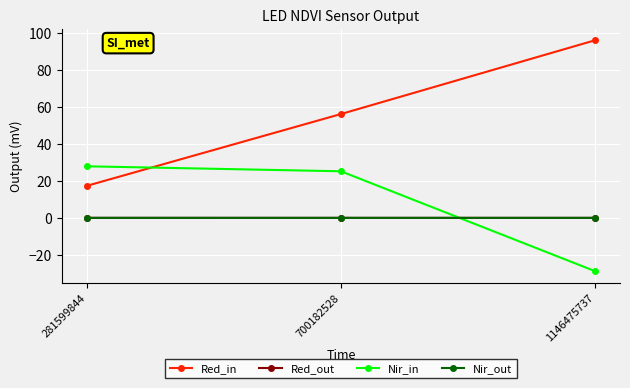

What are all the series names shown in the legend?

Red_in, Red_out, Nir_in, Nir_out